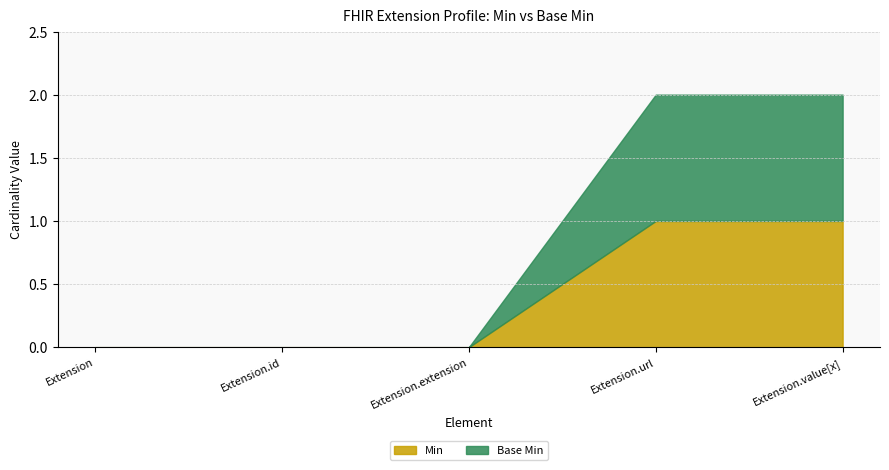

How many series are shown in this chart?

2